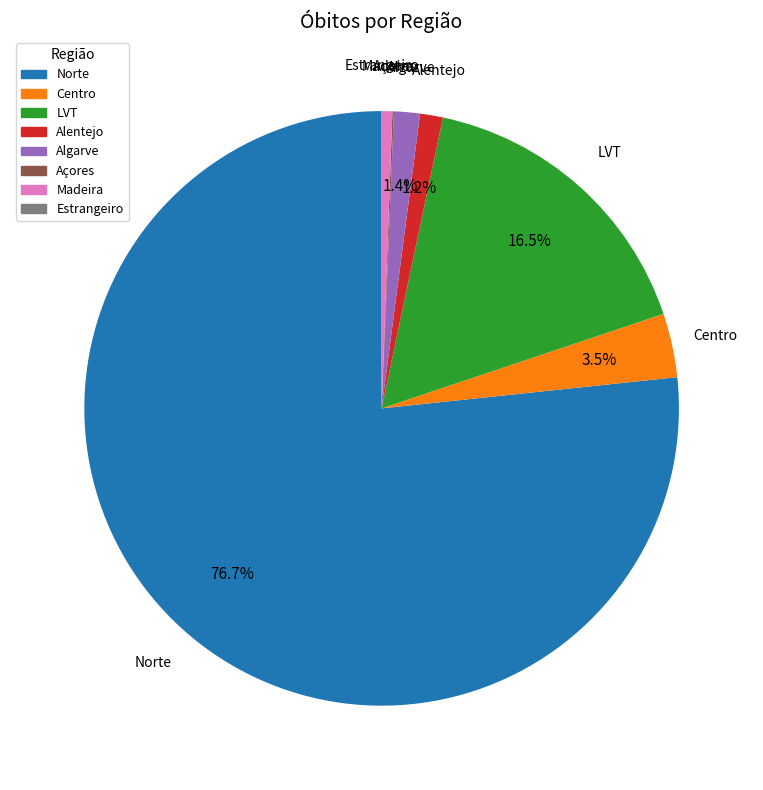

To the nearest percent, what percentage of the pie is Madeira?

1%